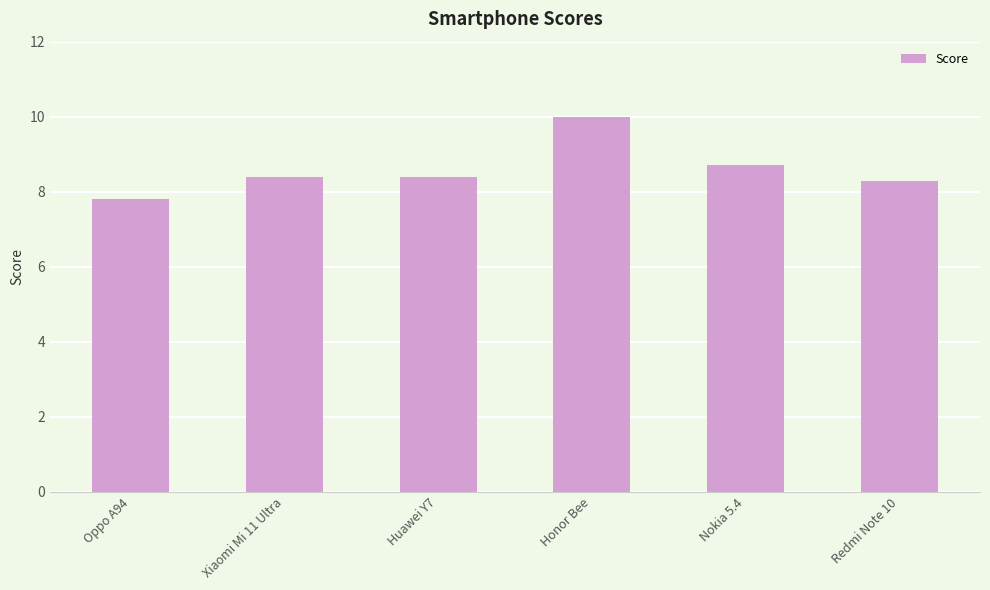

Reading left to right, extract all data points from this chart.

7.8	8.4	8.4	10.0	8.7	8.3